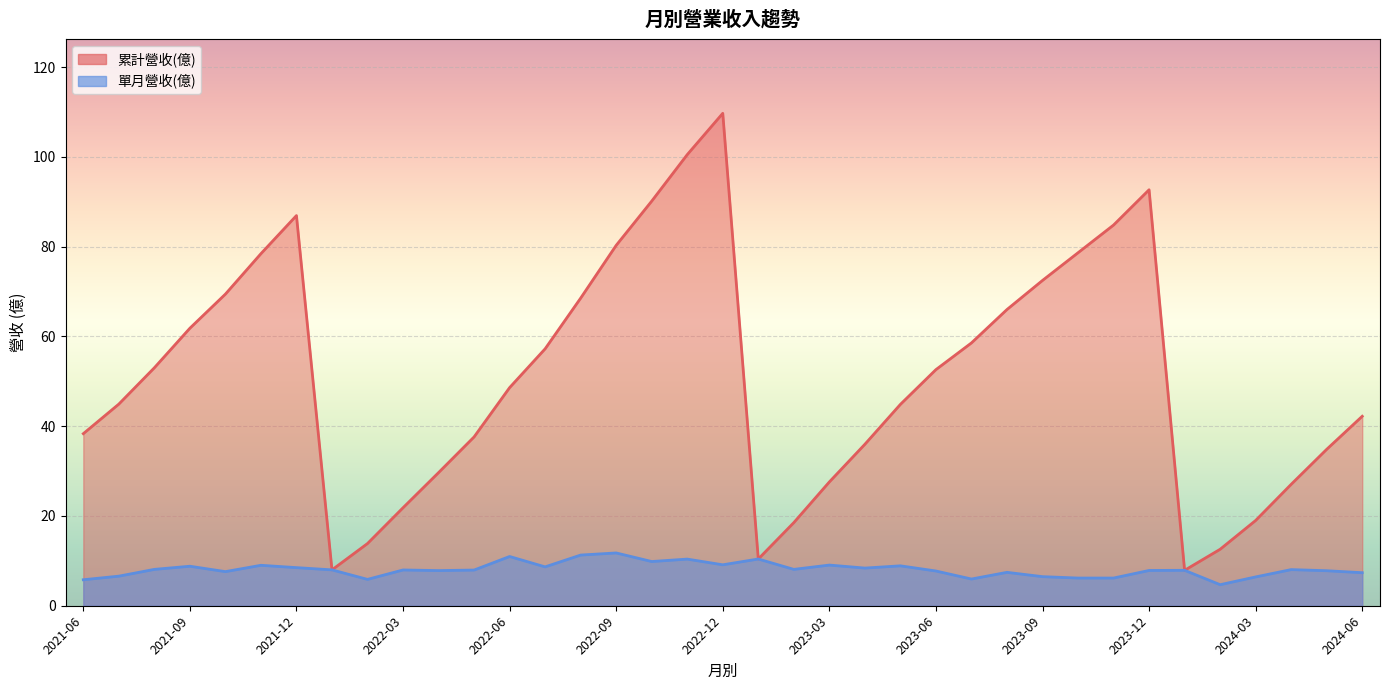

What is the difference between the highest and lowest values at 2022-04?

21.8